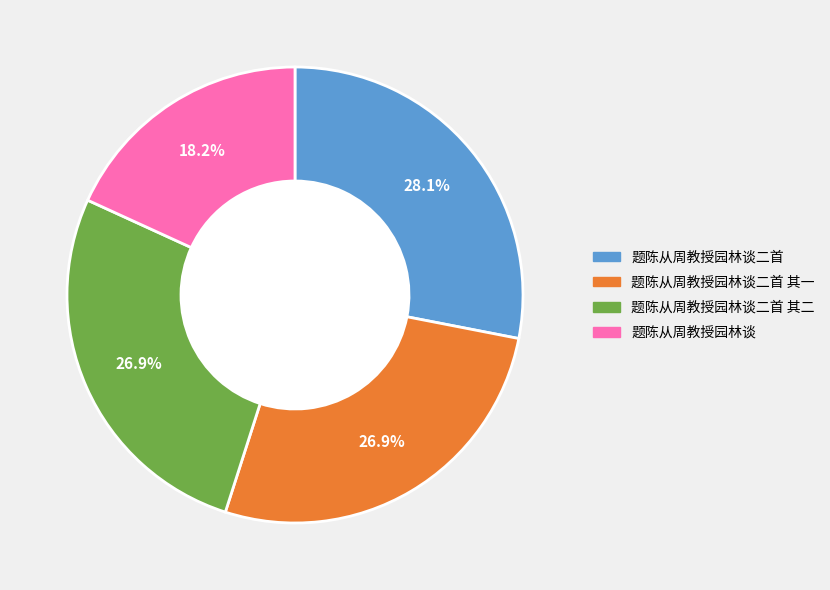

Is there a majority slice in this chart?

No